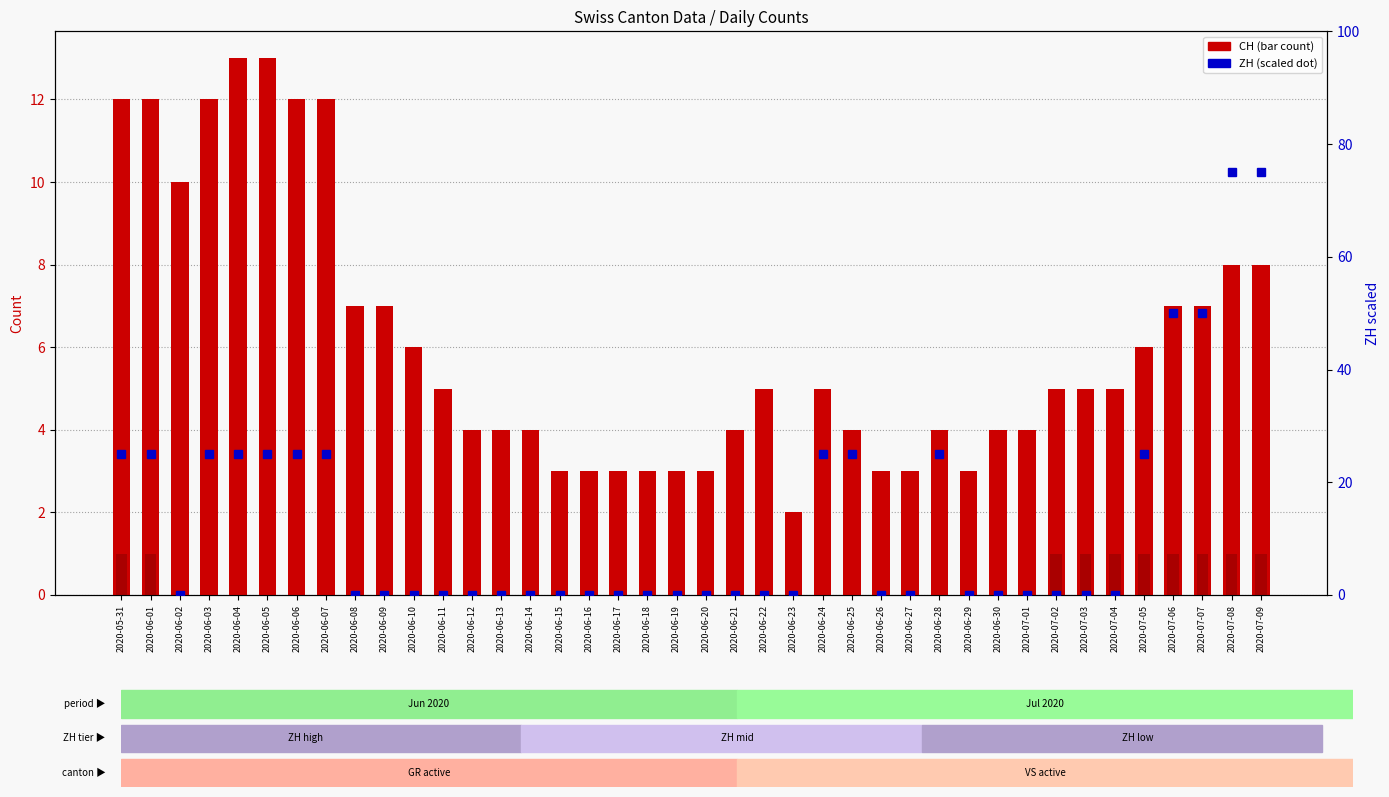

Is it true that BE equals 0 at 2020-06-13?

True